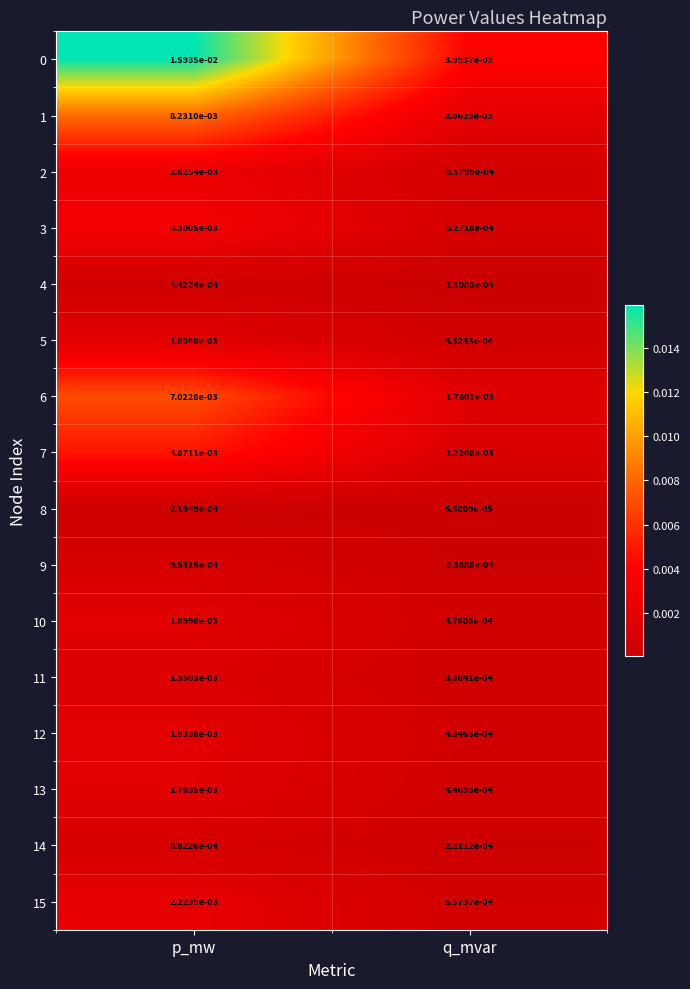

At which category is the sum across all series the highest?

p_mw